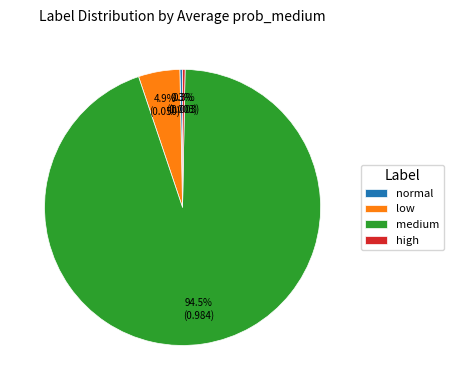

To the nearest percent, what is the difference between the largest and smallest slice percentages?

94%